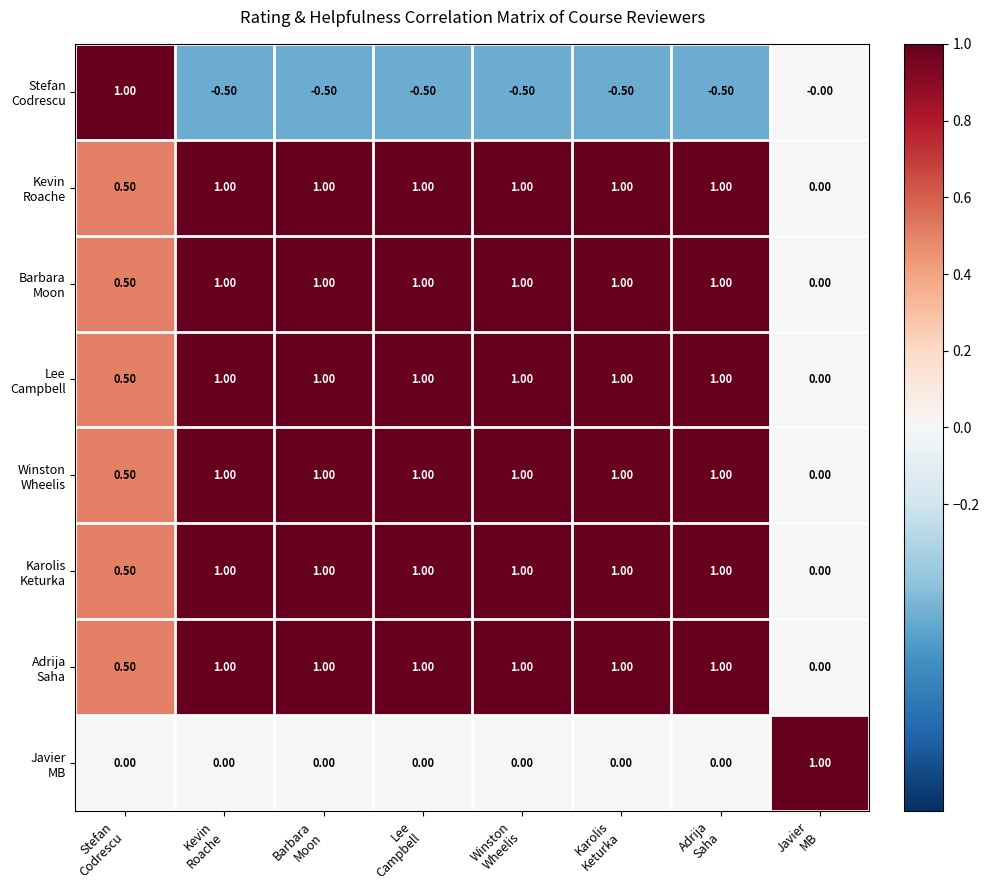

At how many categories does at least one series exceed 0?

8